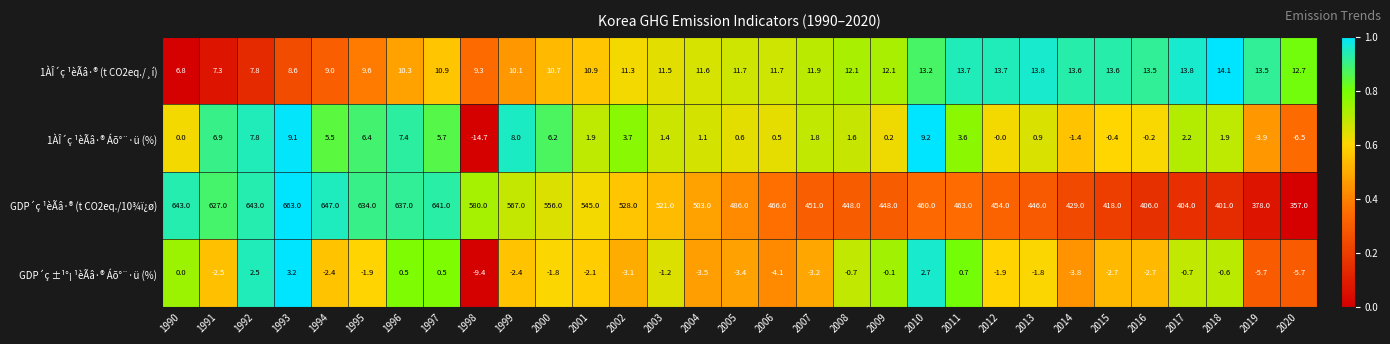

What is the difference between the maximum and minimum values in the GDP´ç ±¹°¡ ¹èÃâ·® Áõ°¨·ü (%) series?

12.6